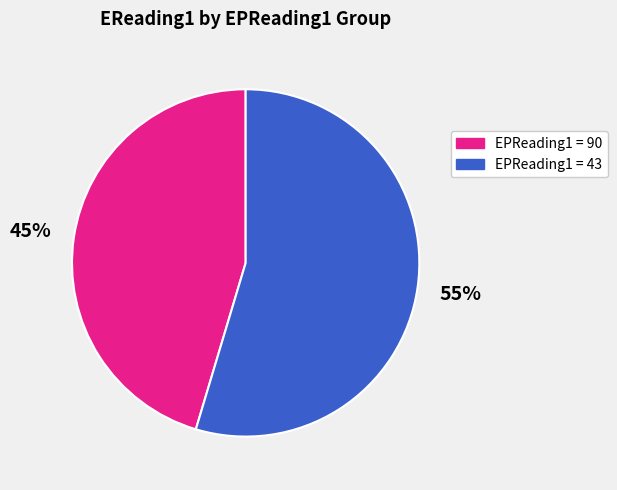

Rank the categories by value from highest to lowest.

EPReading1 = 43, EPReading1 = 90